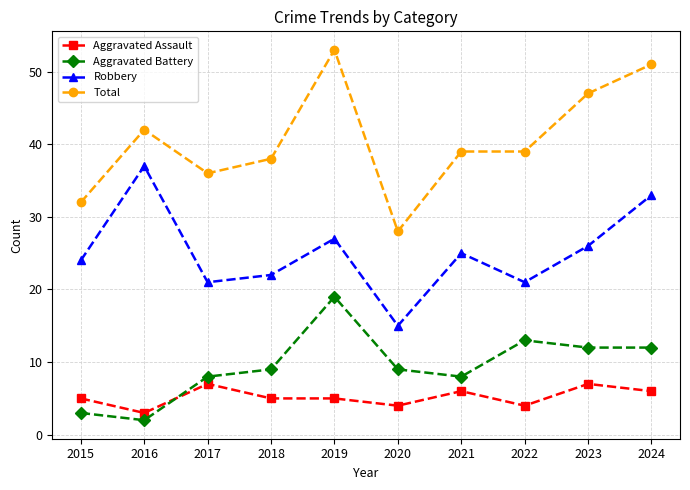

True or false: Aggravated Battery has more than 2 interior local peaks.

False